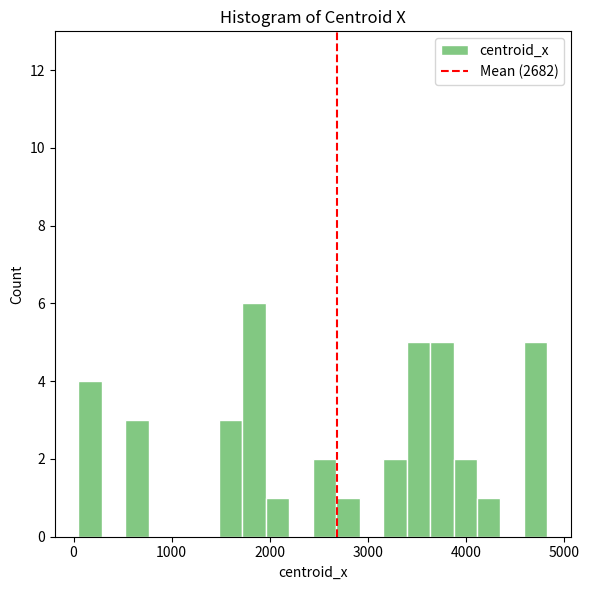

Around what value on the x-axis is the tallest bar? Give the approximate position of its centre, as read against the axis.

1800